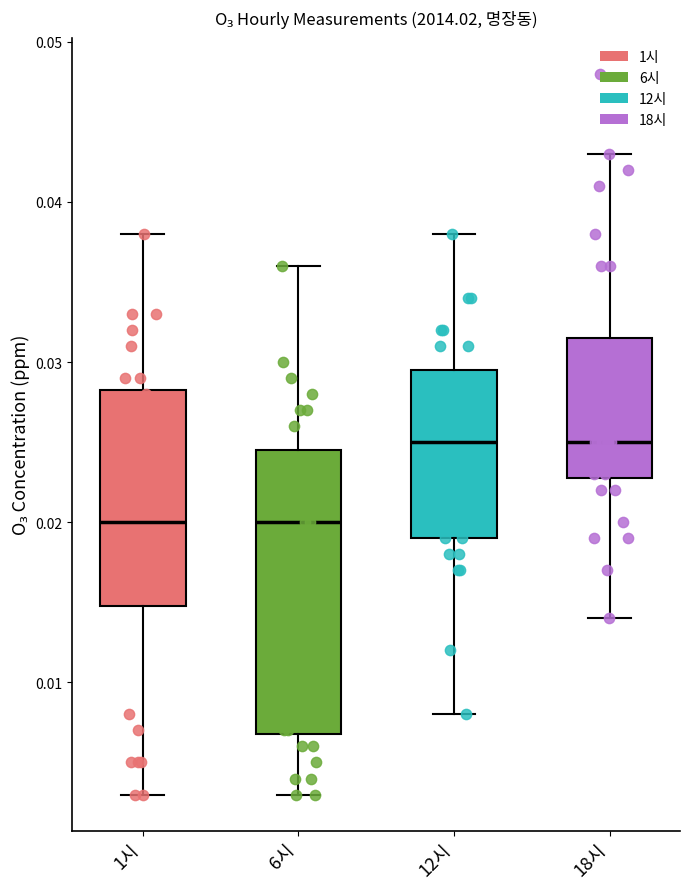

Comparing the boxes themselves (not the whiskers), which one is the tallest?

6시